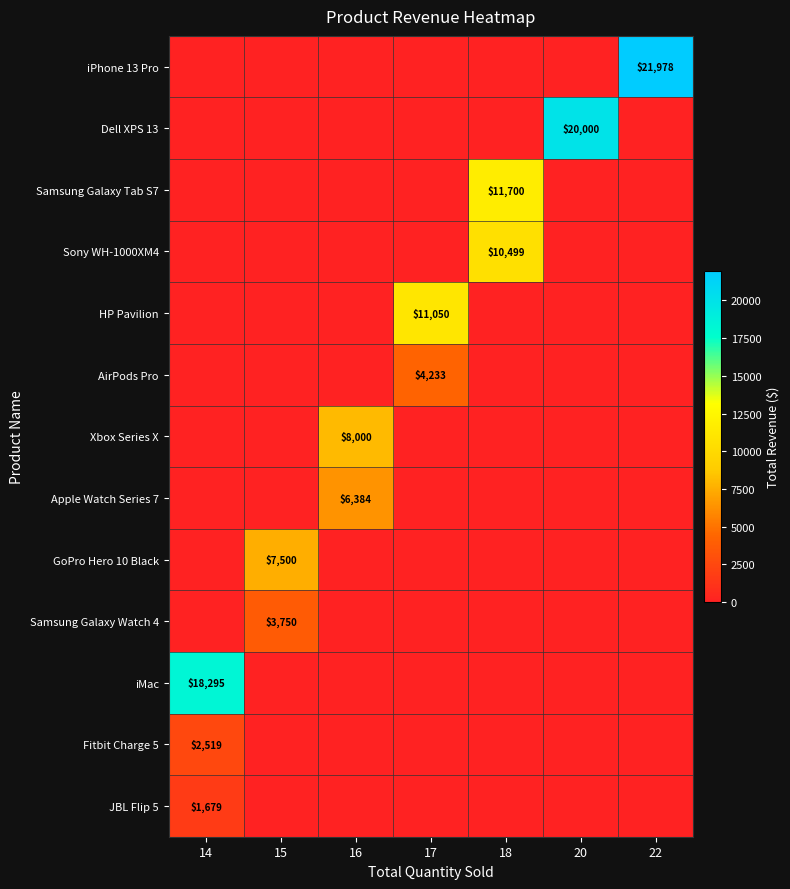

At how many categories does at least one series exceed 19397?

2